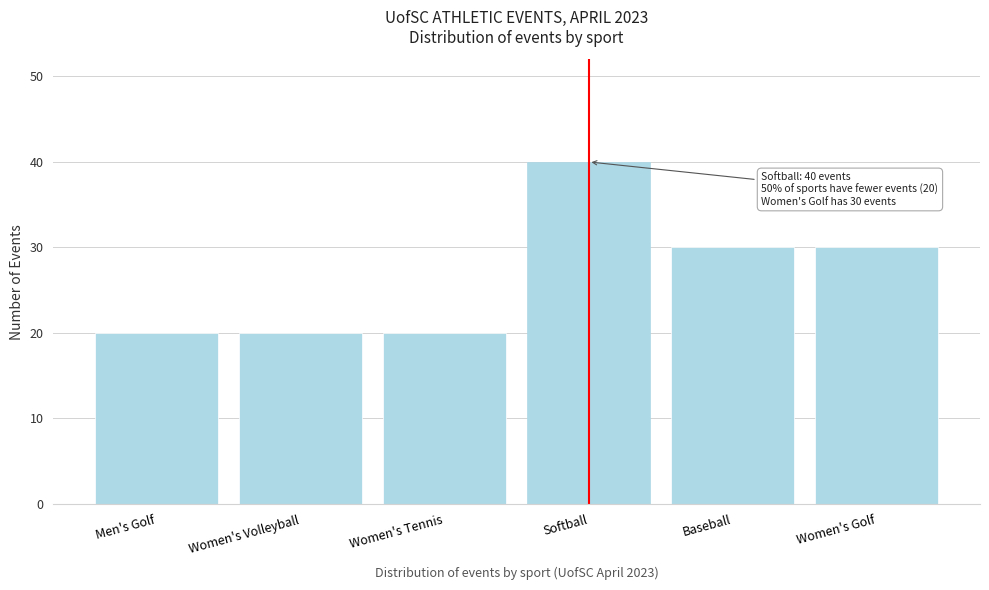

Reading left to right, what are all the values shown in this chart?

20	20	20	40	30	30